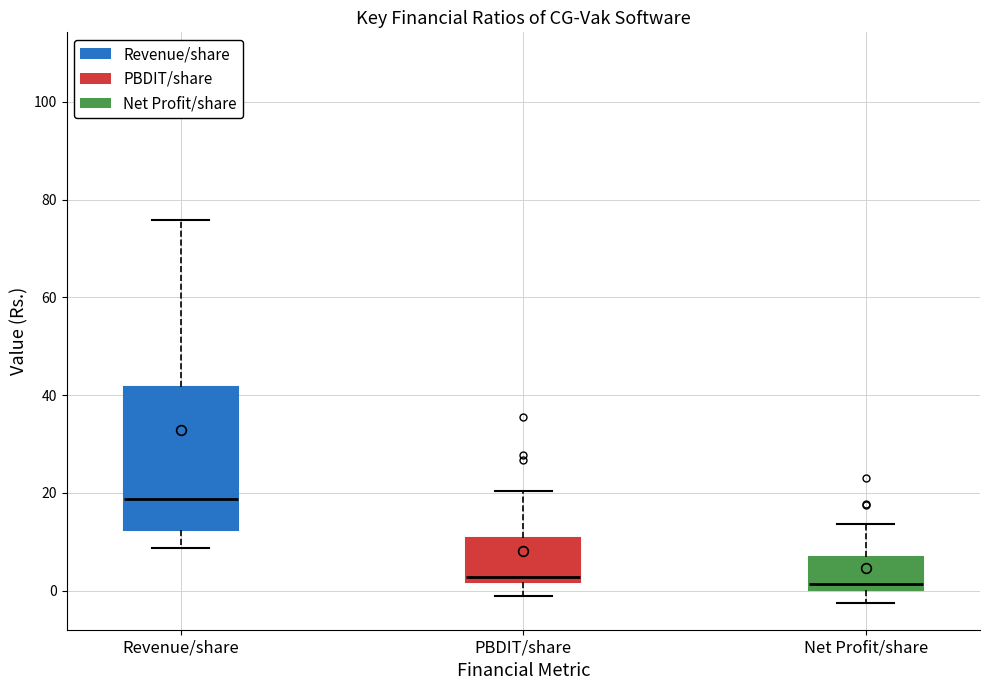

Reading left to right, transcribe this box plot: for each box, give where its median line is, the range the box spans, and where its two whiskers end, as read against the y-axis. The values are not printed on the chart, so give them approximately, as read against the axis.

Revenue/share: median 18, box 12 to 42, whiskers 8 to 76
PBDIT/share: median 2 (just above the box's lower edge), box 2 to 10, whiskers -2 to 20
Net Profit/share: median 2, box 0 to 6, whiskers -2 to 14